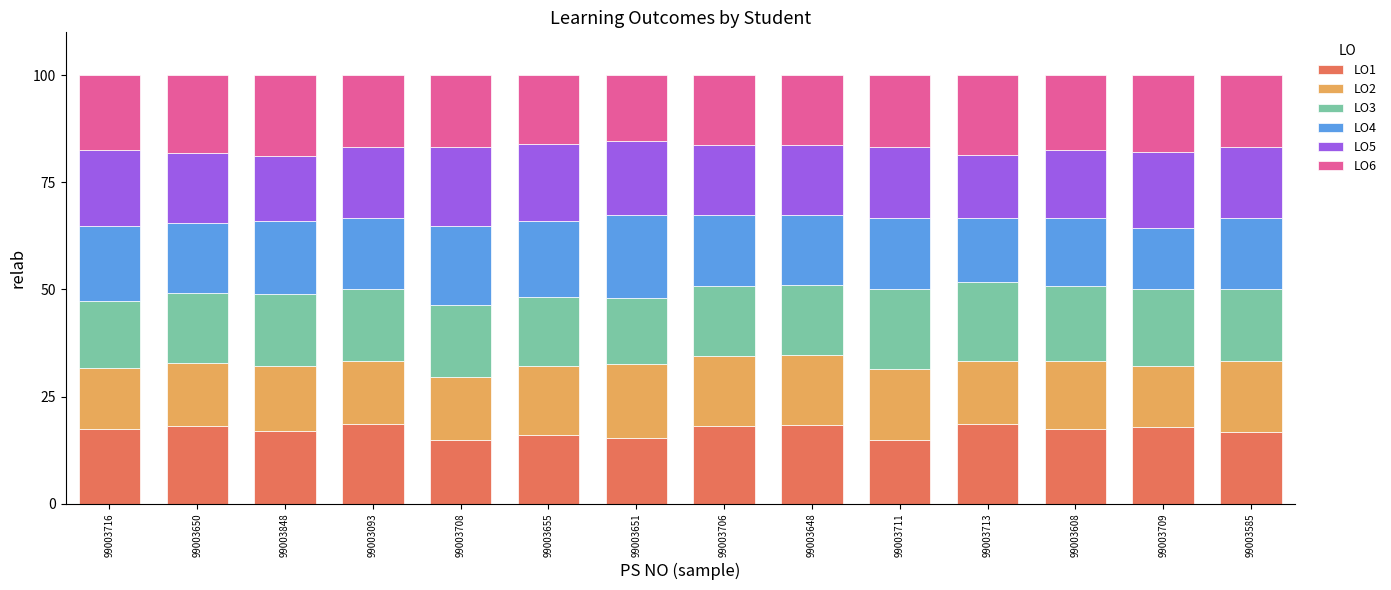

What is the maximum value for LO1?

18.5